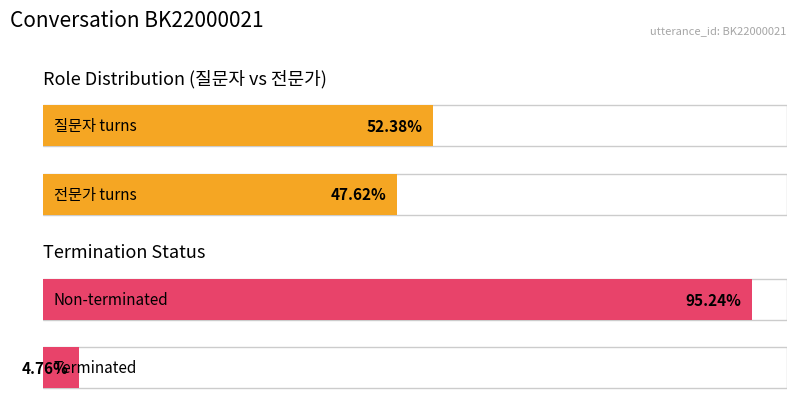

Are the bars grouped side by side (vs. stacked)?

No